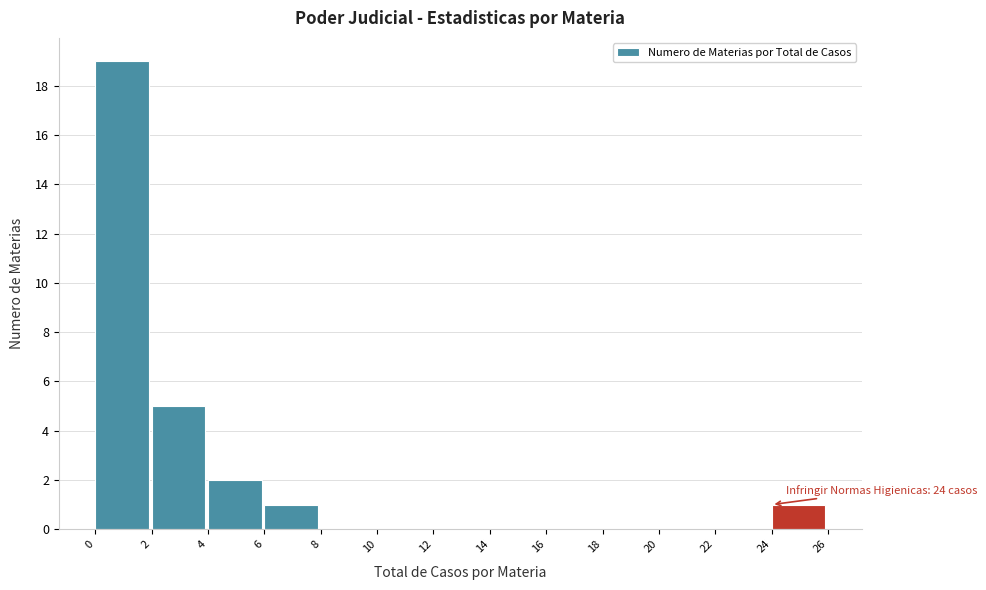

Which range on the x-axis has the tallest bar?

0 to 2